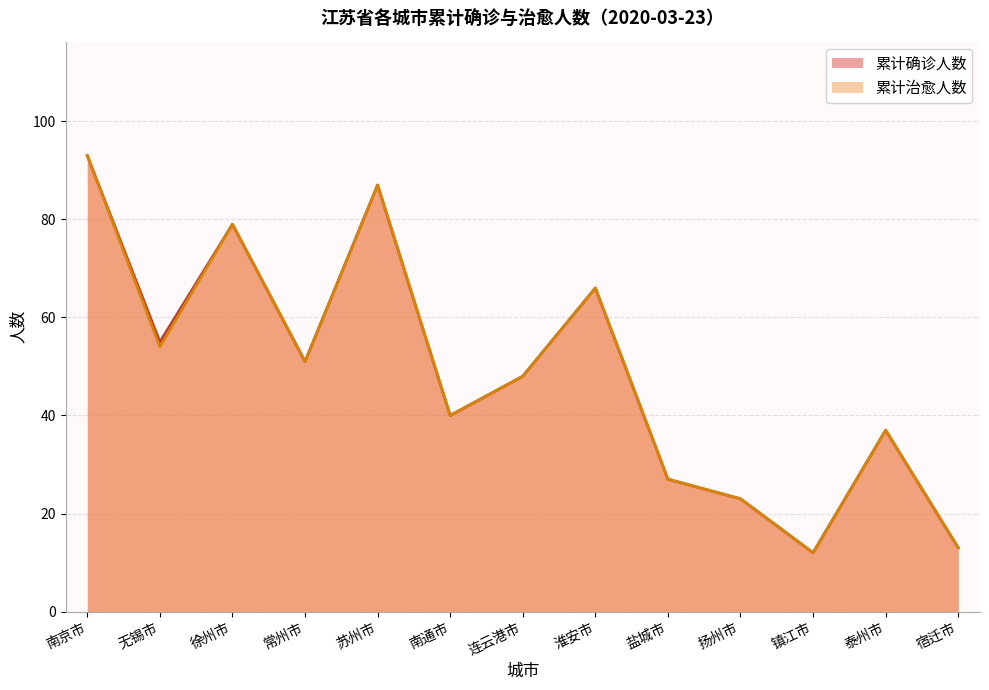

What is the difference between the second highest and second lowest values in the 累计治愈人数 series?

74